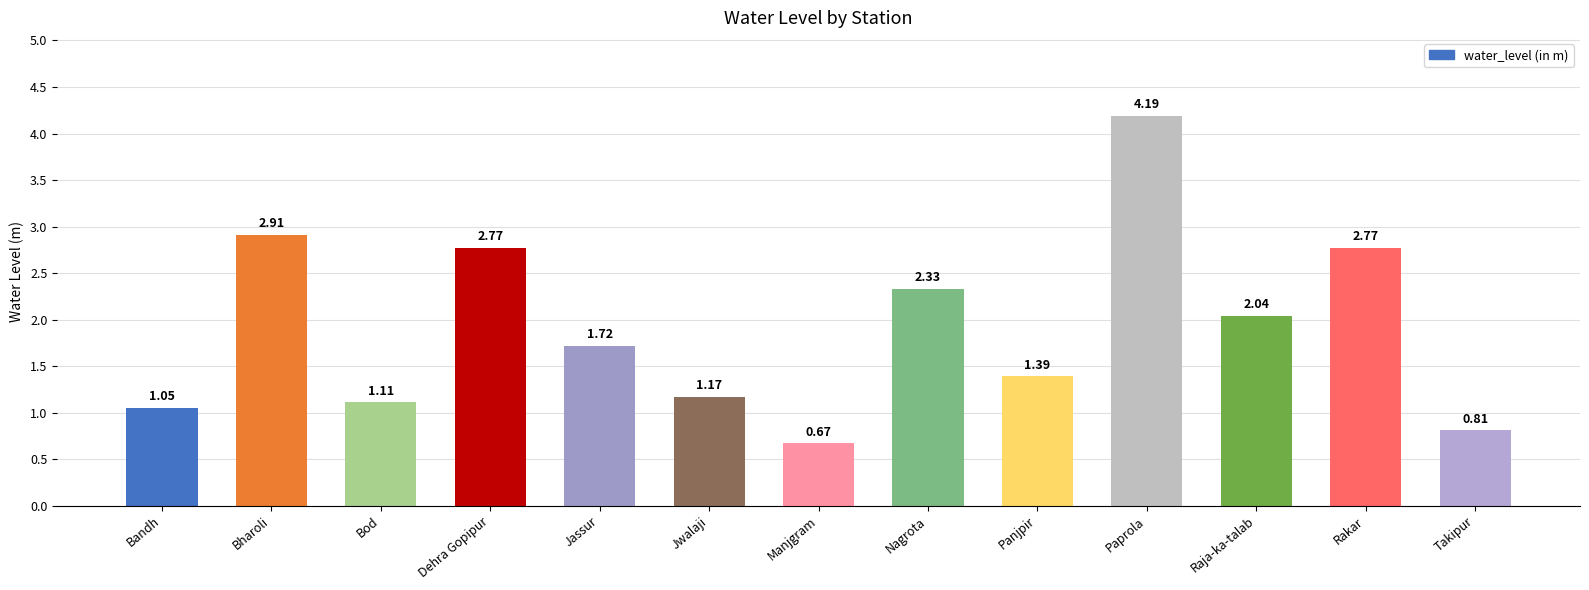

Where is the data nearest to the value 2?

Raja-ka-talab